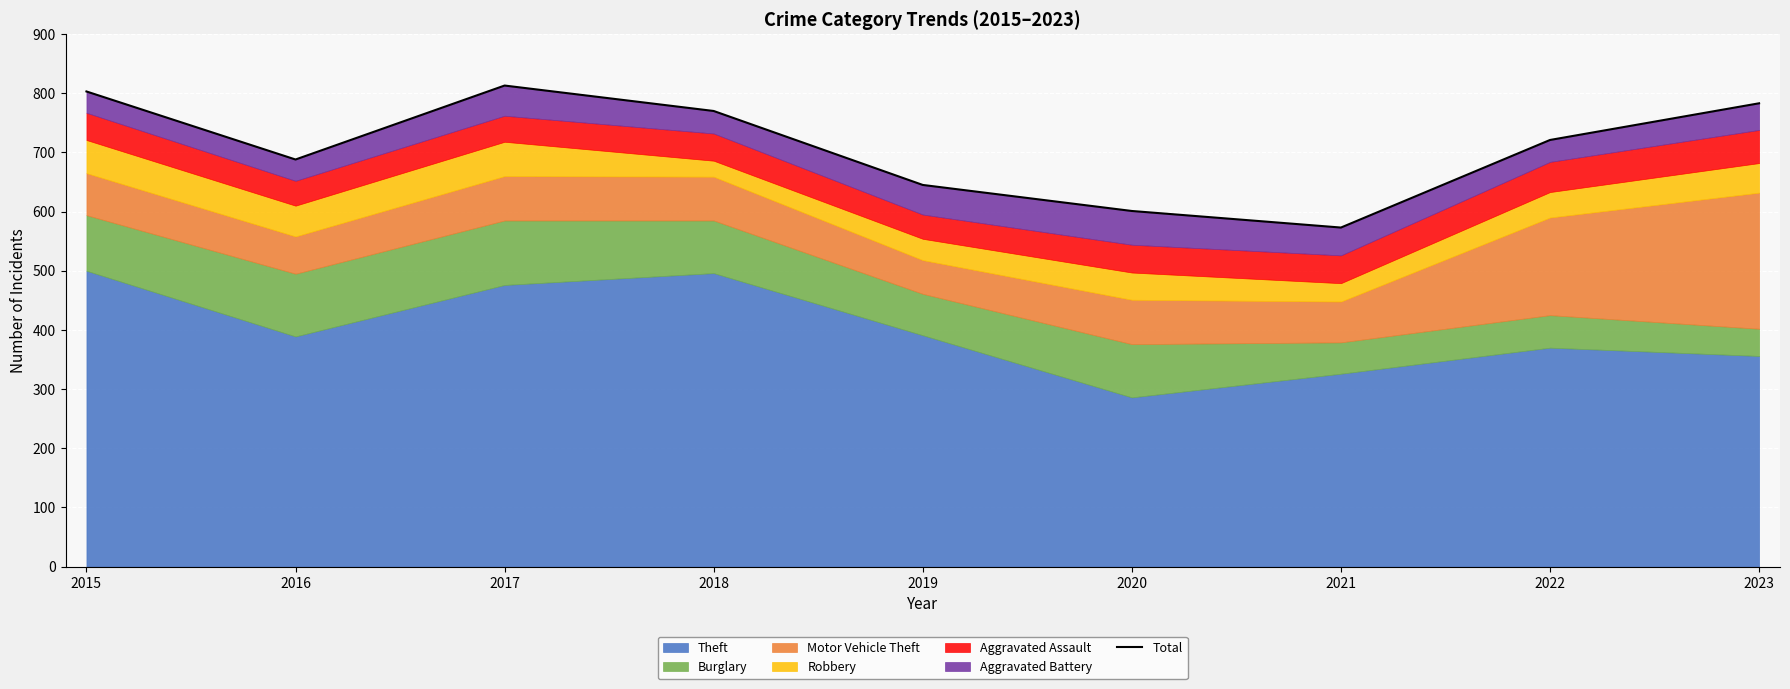

Reading left to right, extract all data points from this chart.

2015=803	2016=688	2017=813	2018=770	2019=645	2020=601	2021=573	2022=721	2023=783